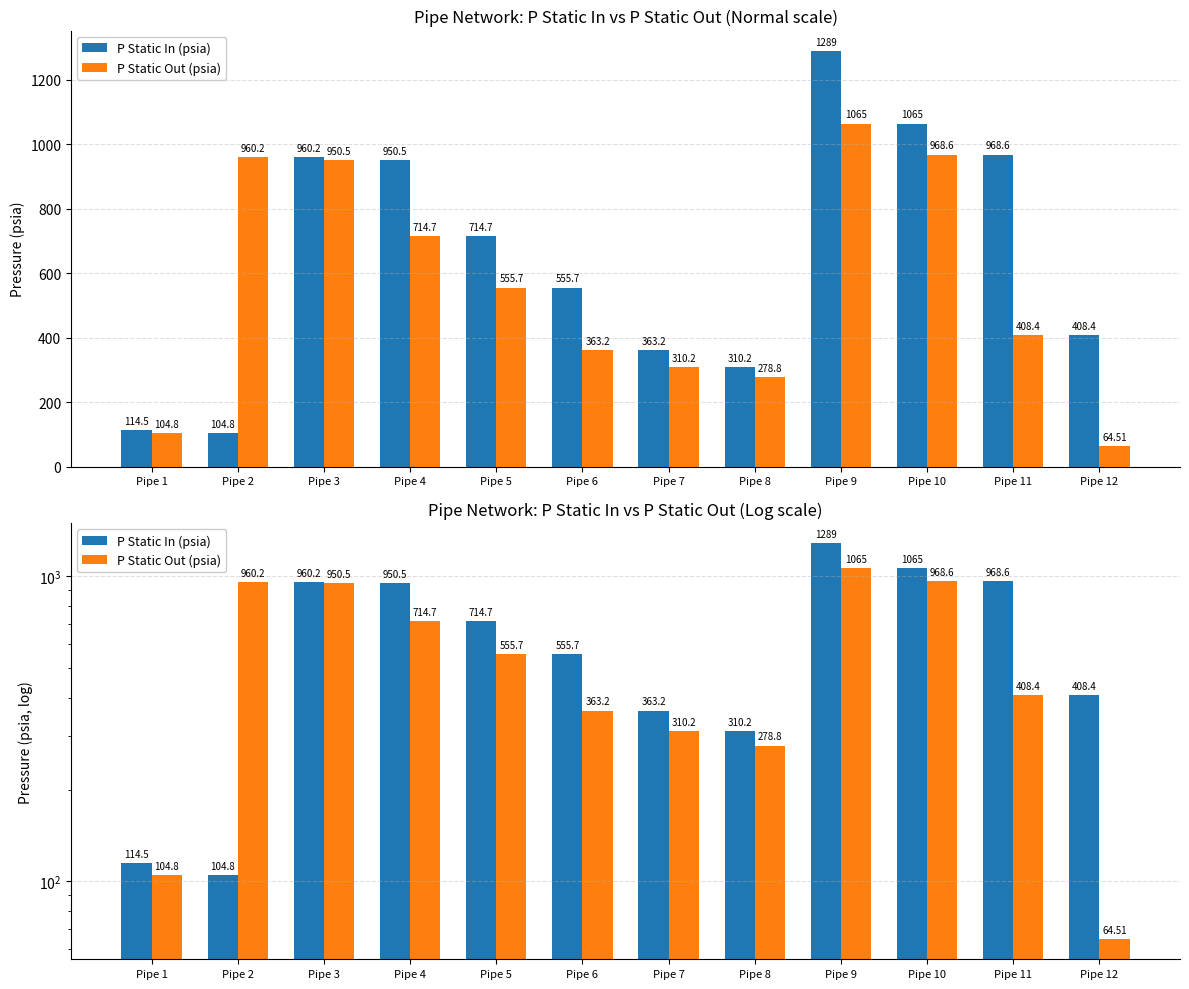

Count the number of data series in this chart.

2